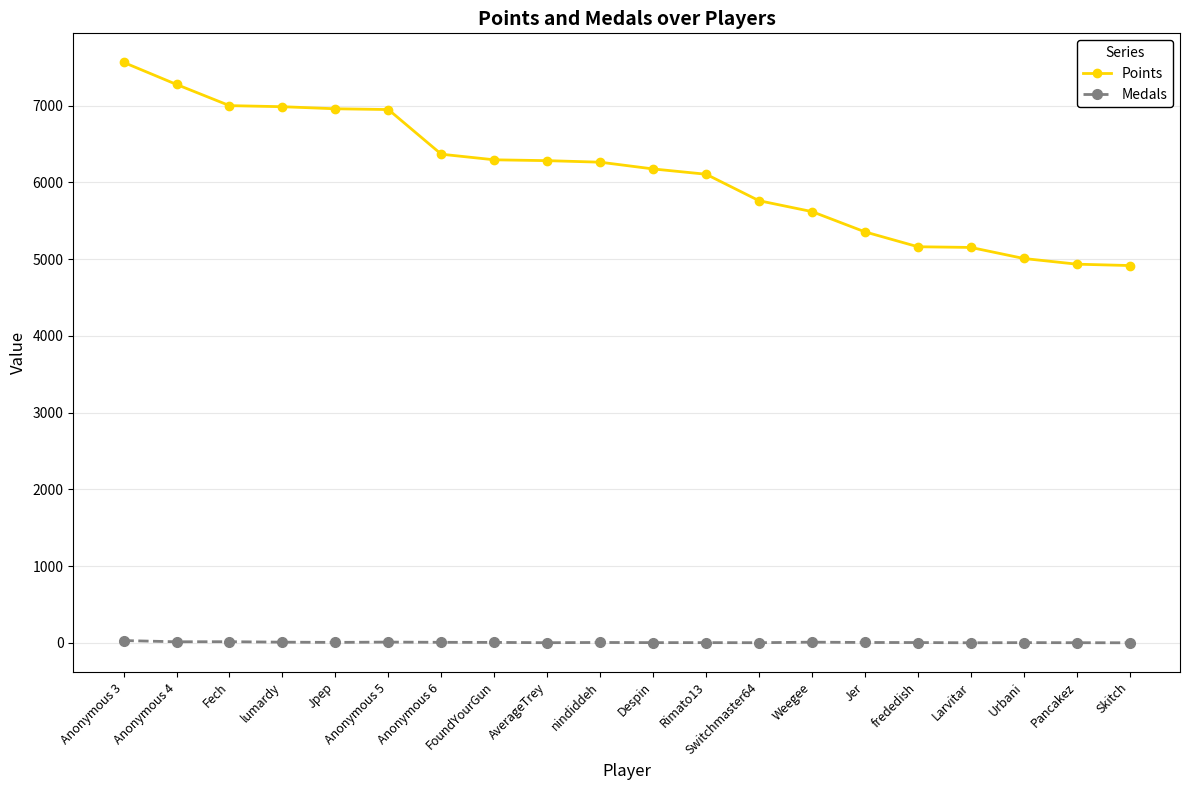

What is the value of the Points point at the 17th from the left?

5152